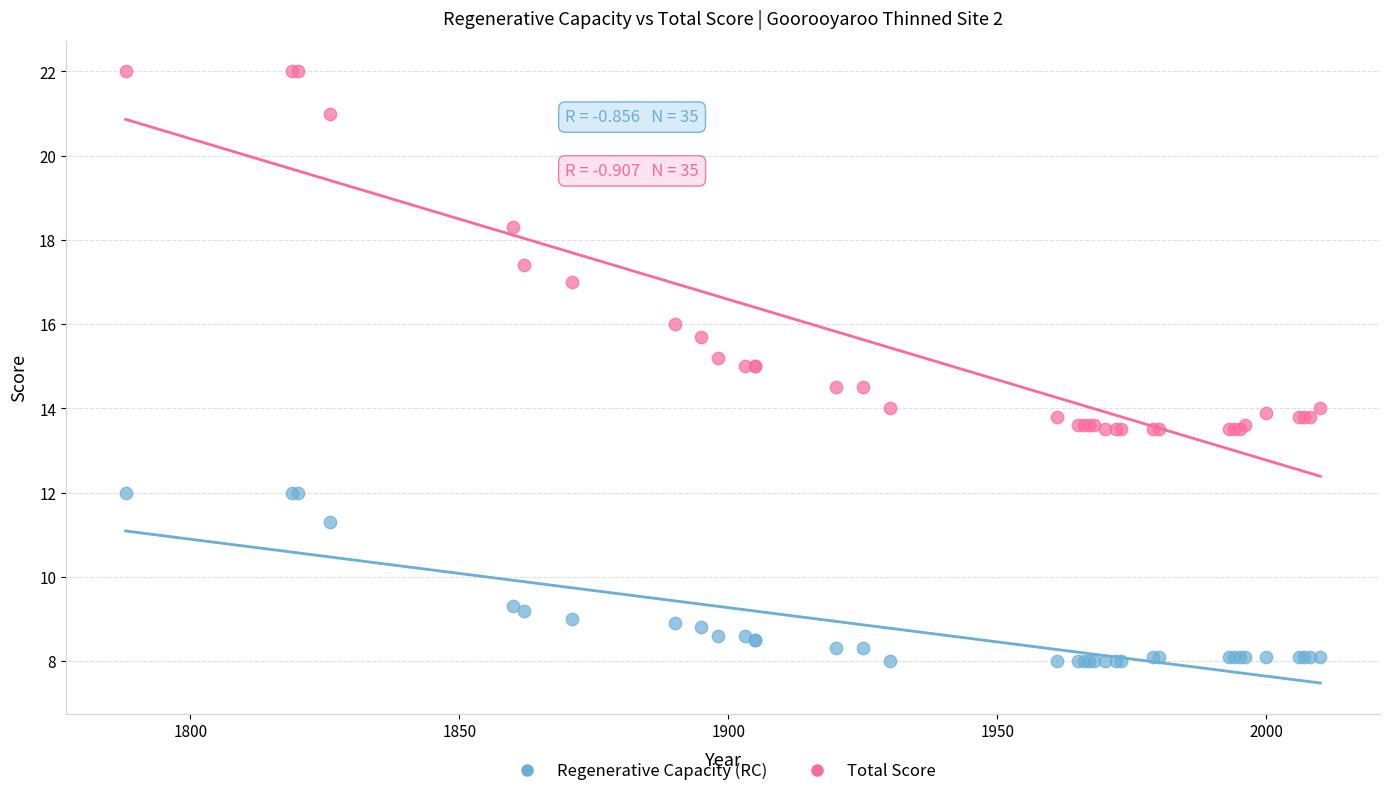

Which series reaches the minimum Y coordinate?

Regenerative Capacity (RC)